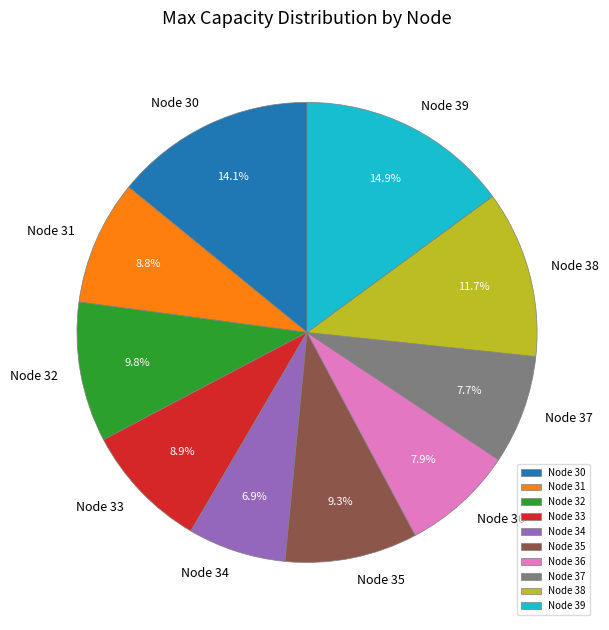

Approximately how many times larger is the value at Node 38 compared to Node 35?

1.3